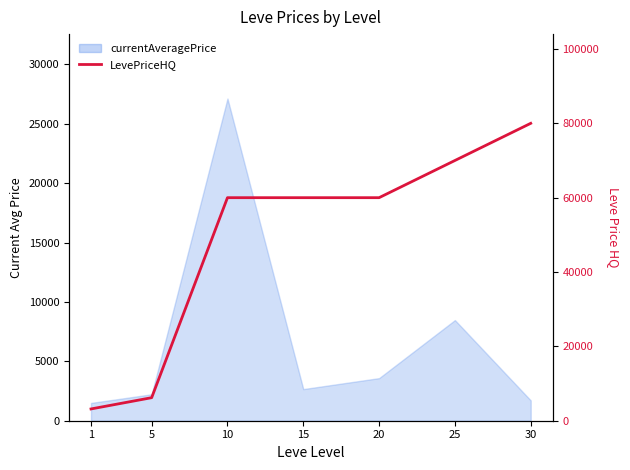

How many categories are shown in the chart?

7